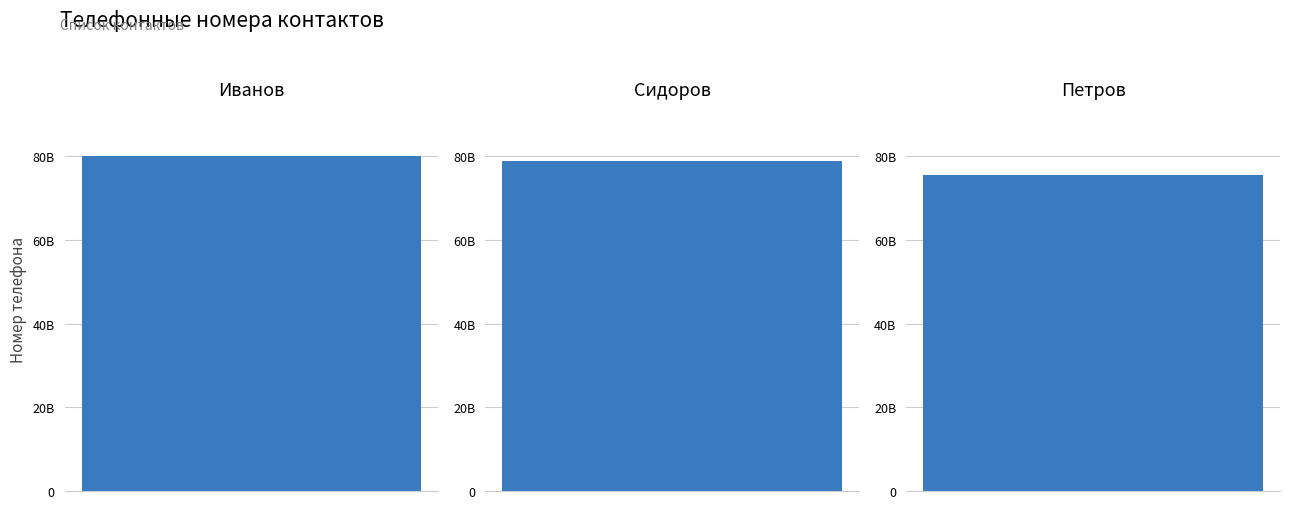

What is the label of the 1st bar from the left?

Иванов